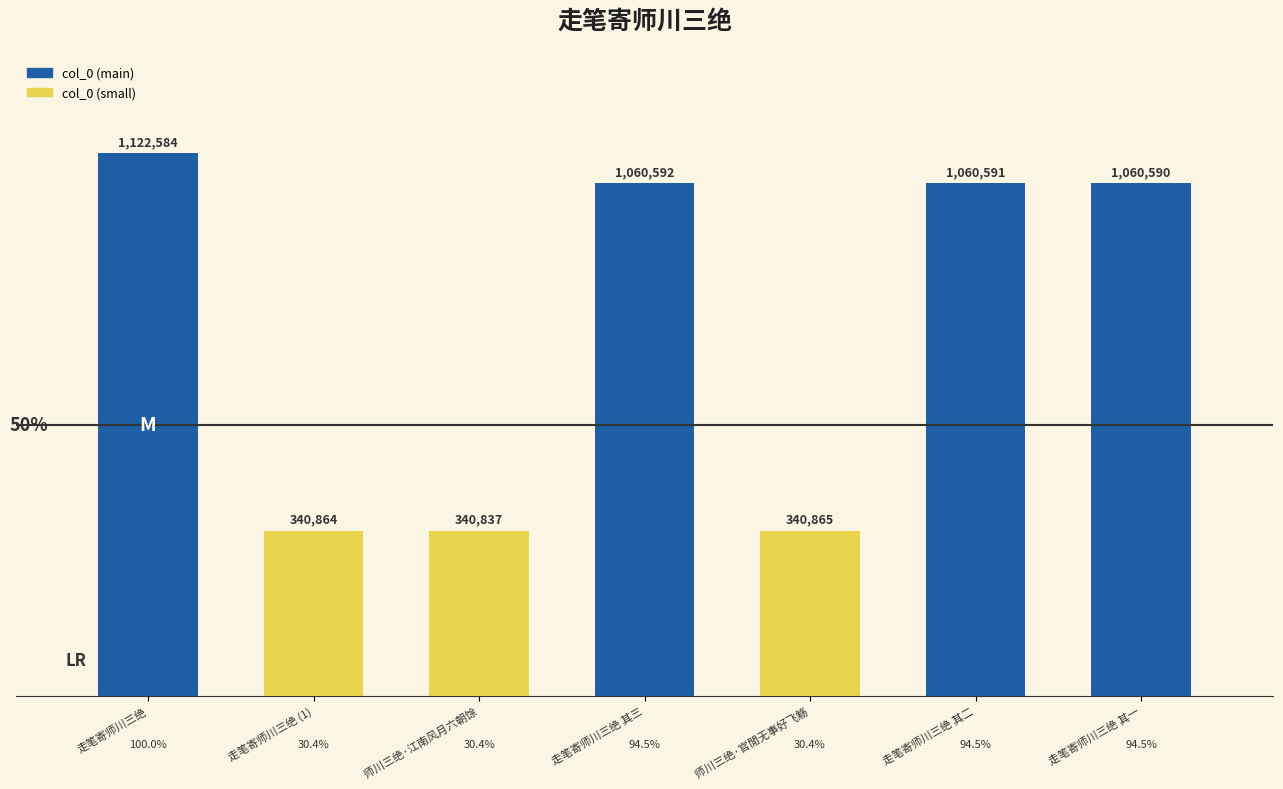

What is the label of the 7th bar from the right?

走笔寄师川三绝